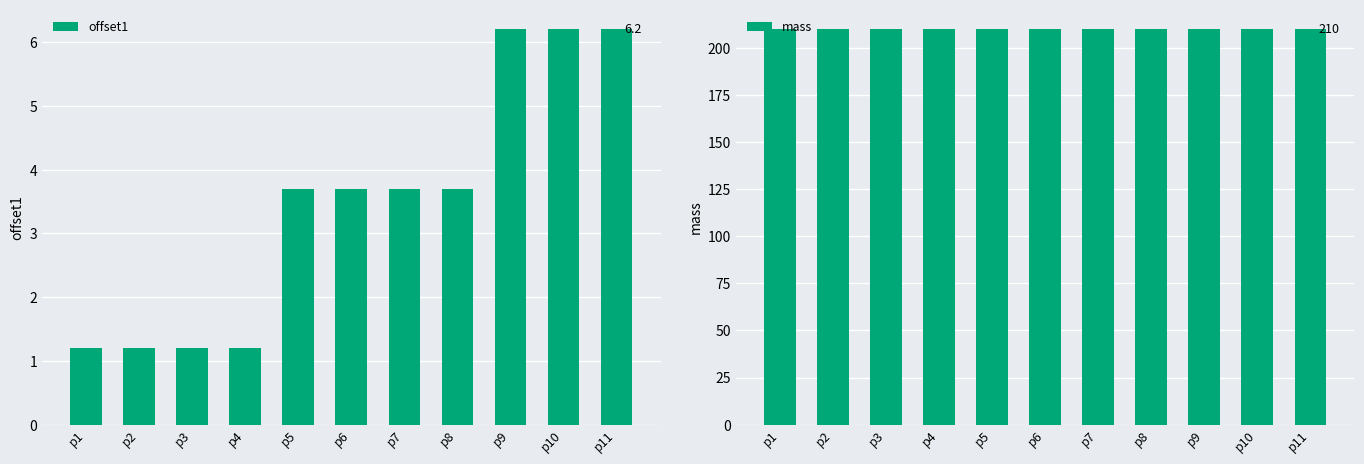

Which series has the widest spread of values?

offset1